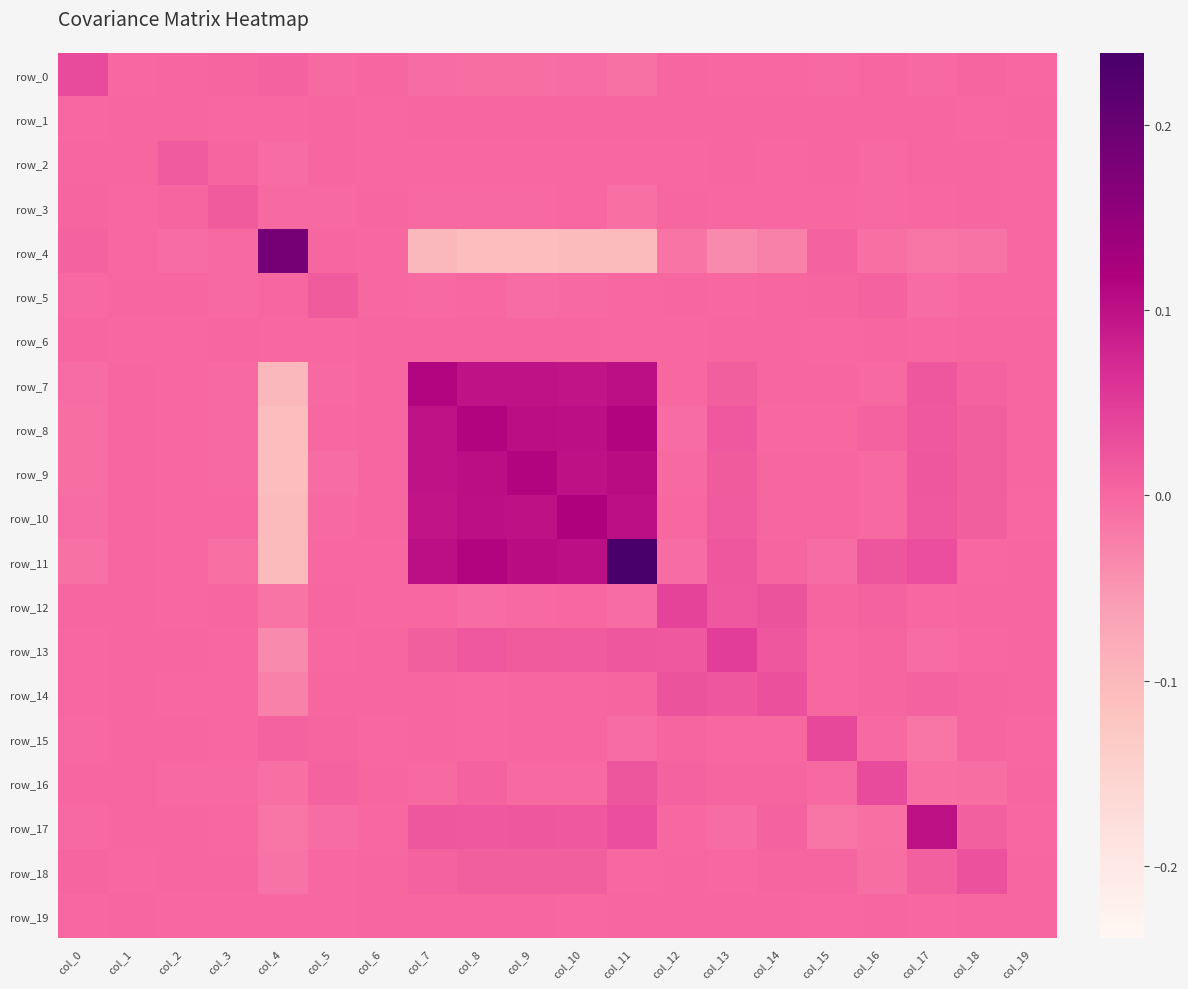

At which category does the chart reach its minimum across all series?

col_8